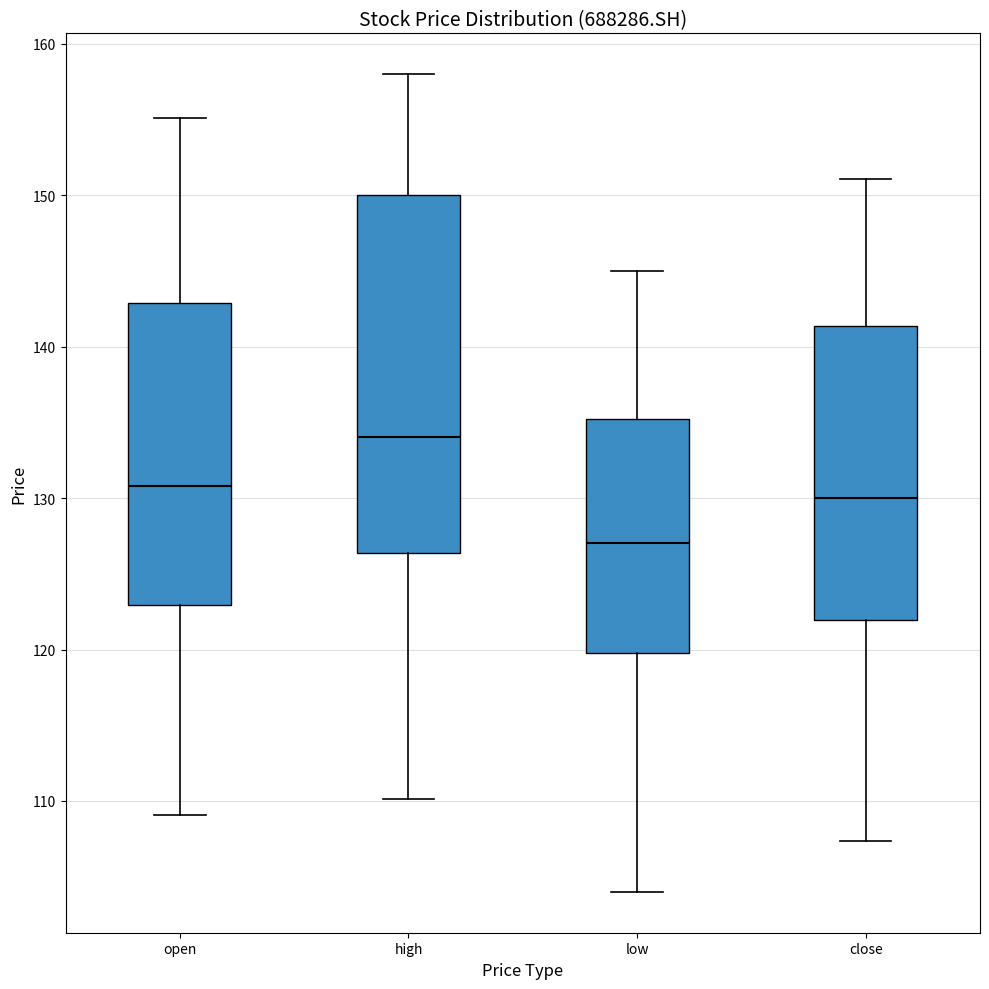

Which box is the tallest, from its lower edge to its upper edge?

high